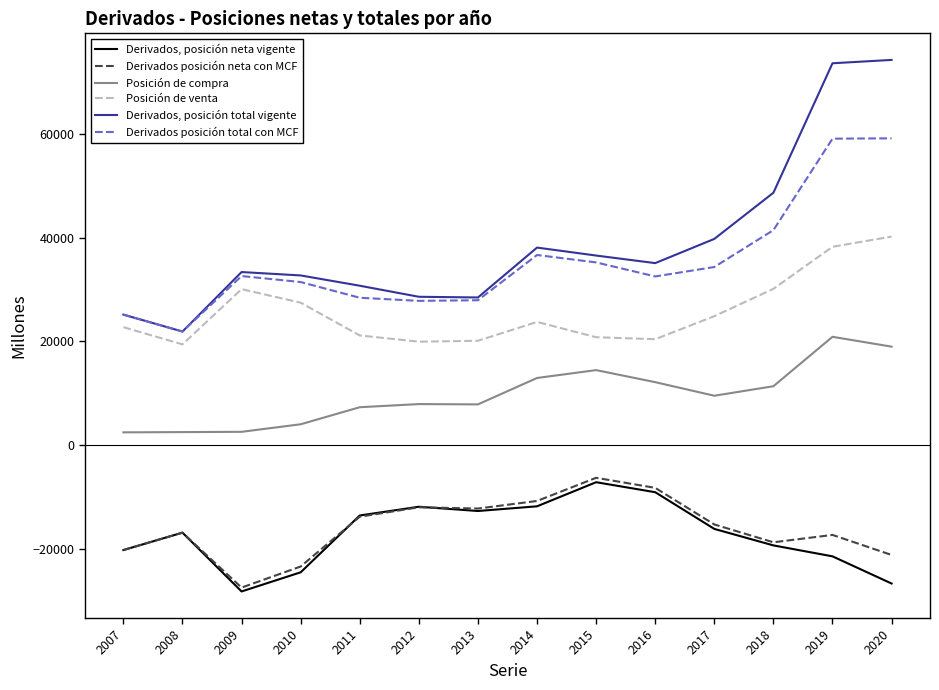

True or false: Derivados, posición total vigente and Posición de compra cross at least once.

False